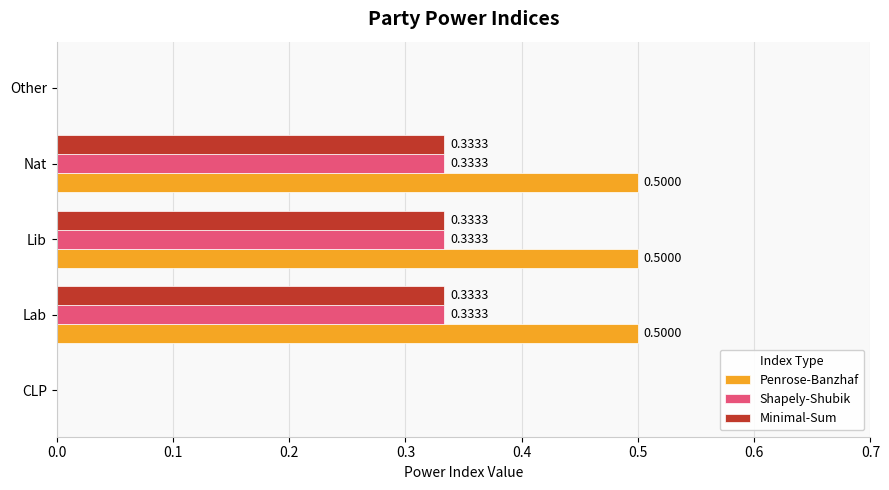

Which series has the largest total across all categories?

Penrose-Banzhaf